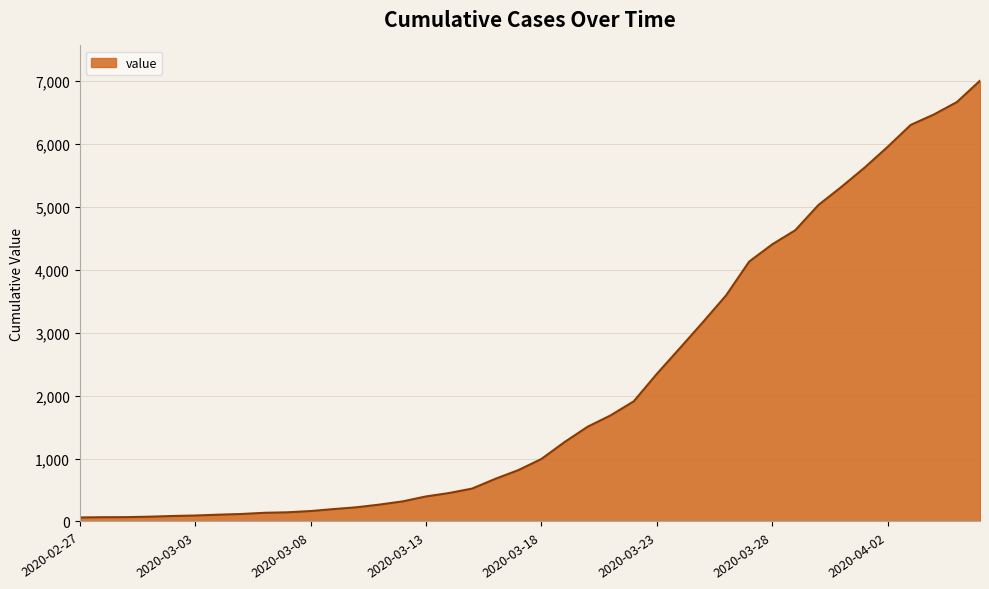

What is the difference between the maximum and minimum values?

6939